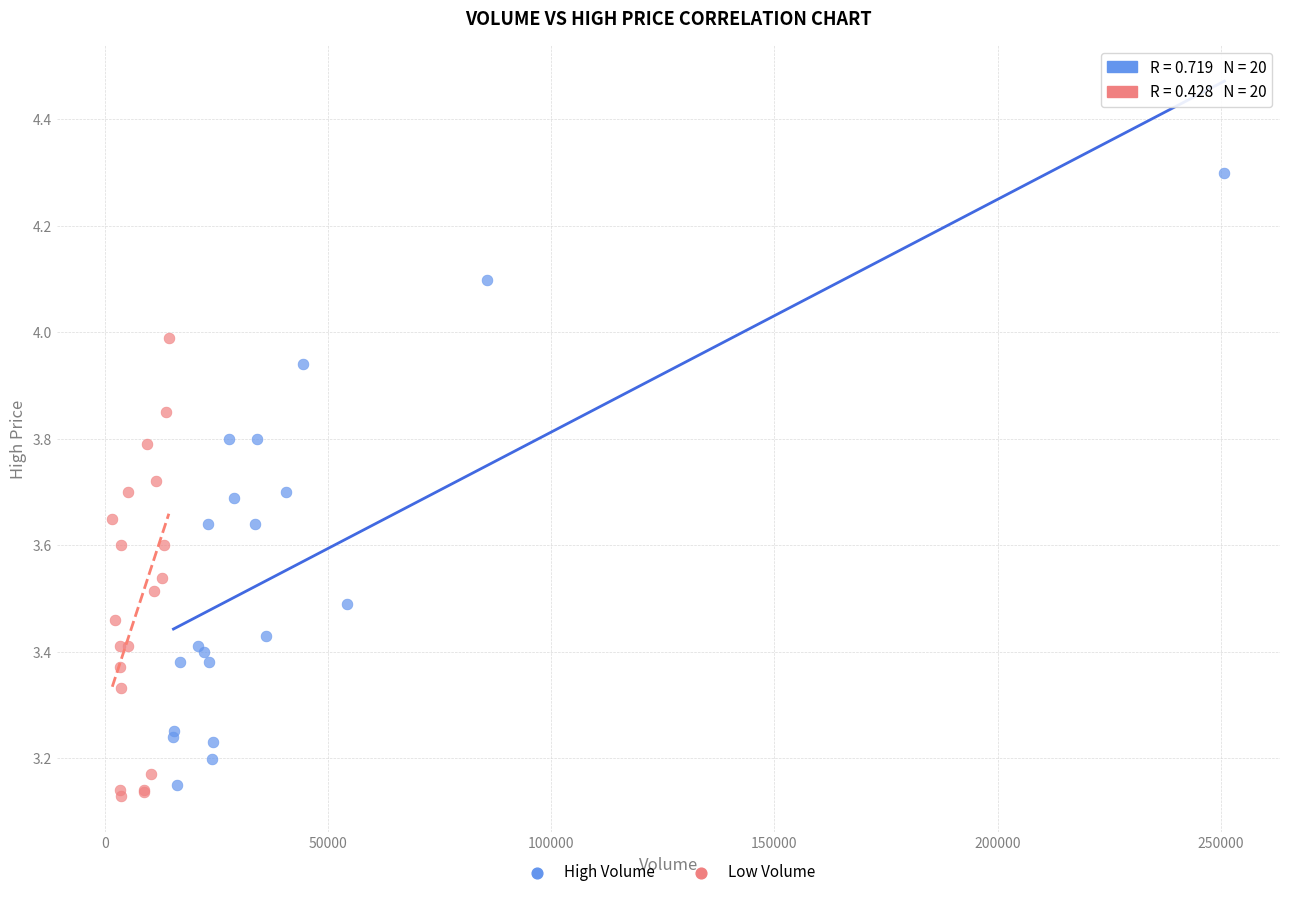

Which series has the widest spread of Y values?

High Volume